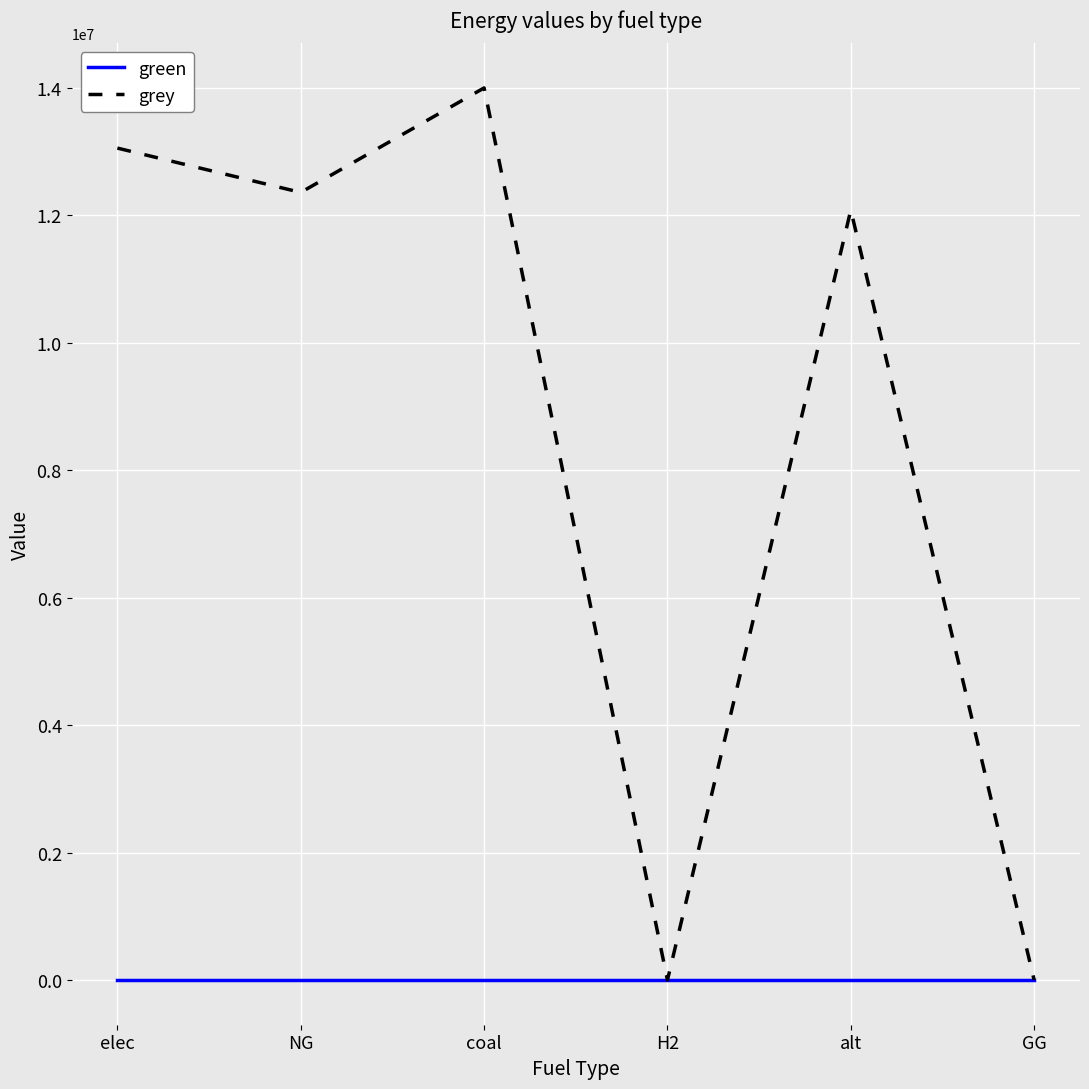

Is it true that grey equals 18938112.4 at NG?

False